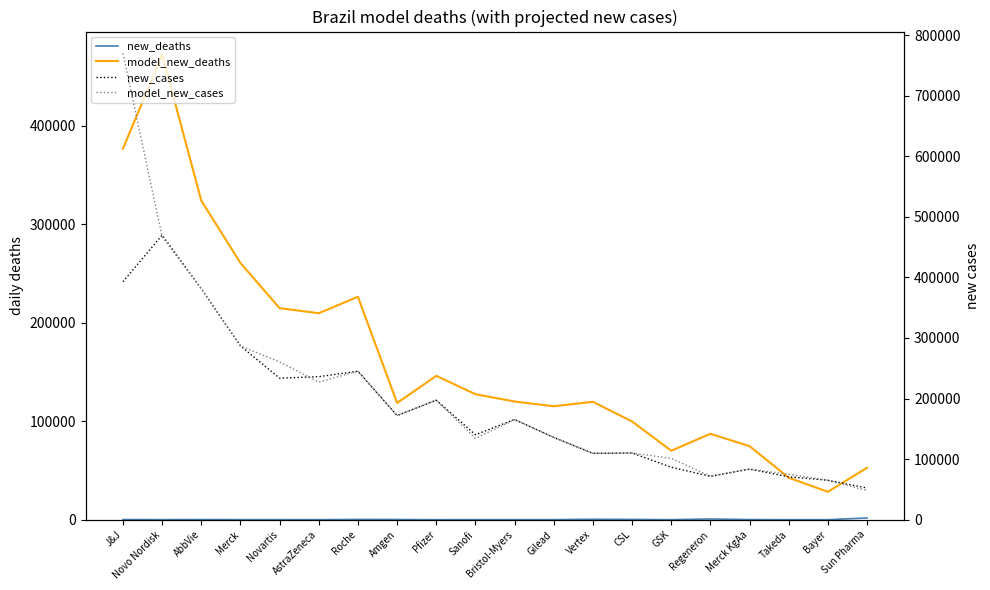

True or false: new_cases has a value of 245133.0 at Roche.

True